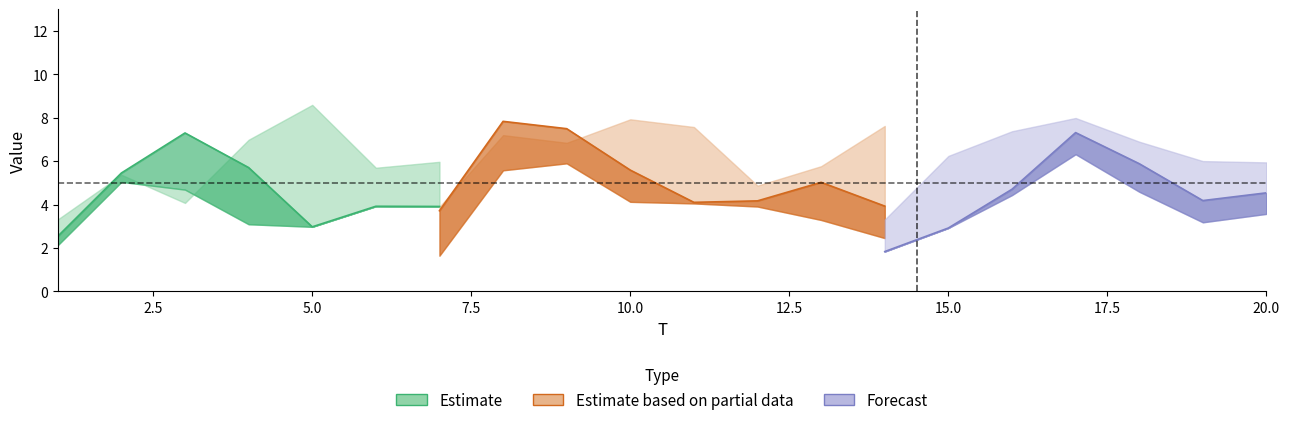

Rank the categories by x5 value from highest to lowest.

8, 7, 17, 9, 3, 20, 2, 13, 5, 12, 10, 6, 1, 16, 19, 11, 15, 4, 18, 14